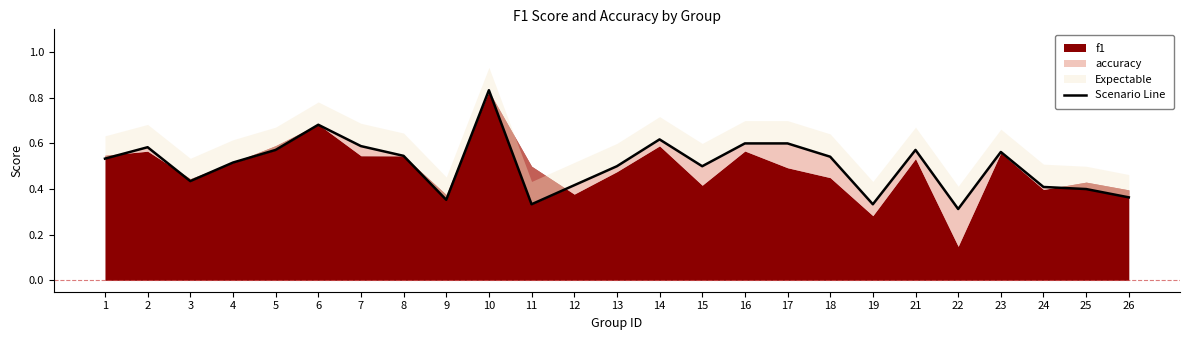

Which category has the highest value across all series?

10